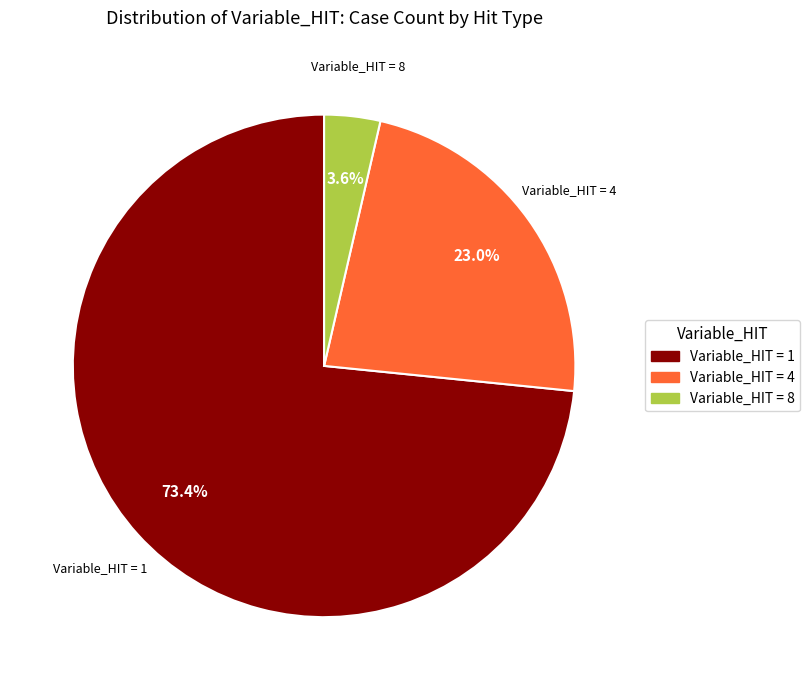

Rank the categories by value from highest to lowest.

Variable_HIT = 1, Variable_HIT = 4, Variable_HIT = 8